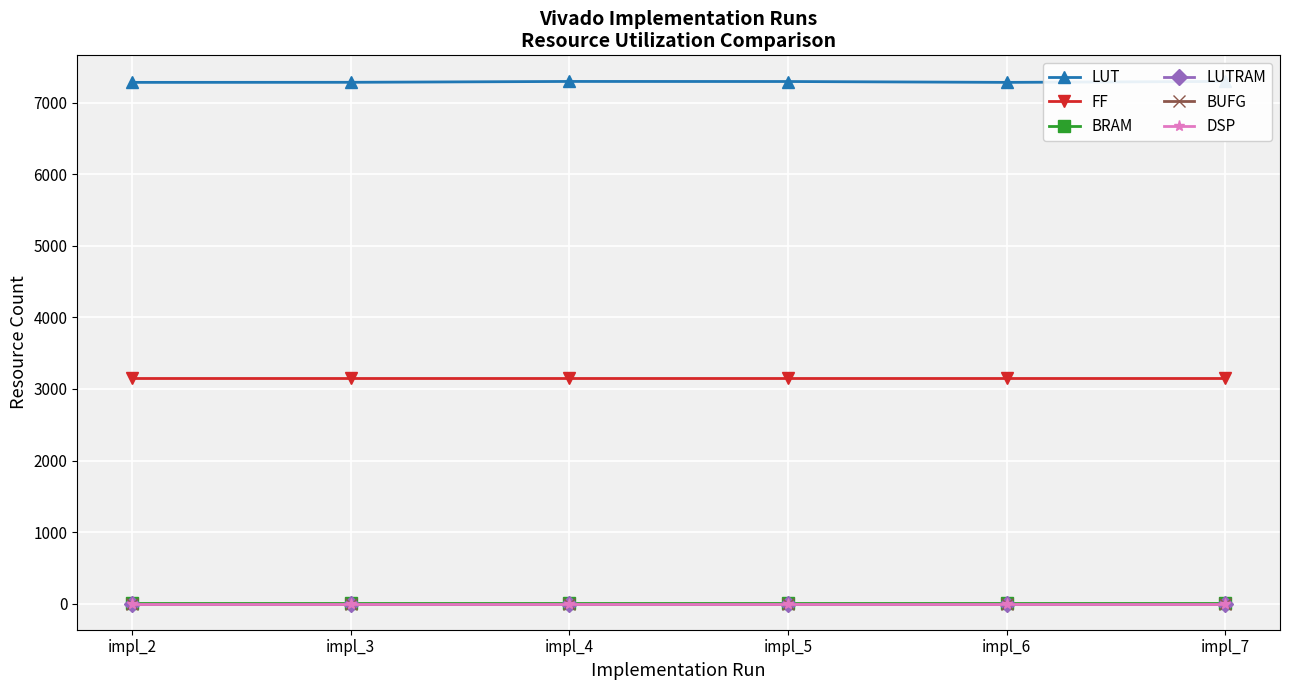

True or false: LUTRAM has more than 1 interior local peaks.

False